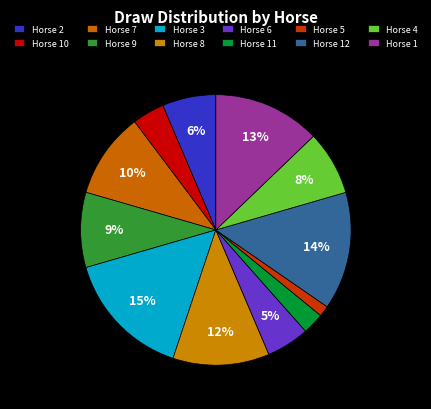

How many slices are in this pie chart?

12